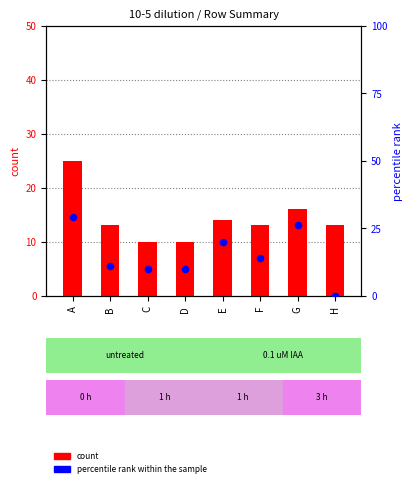

What is the total value across all series at E?

34